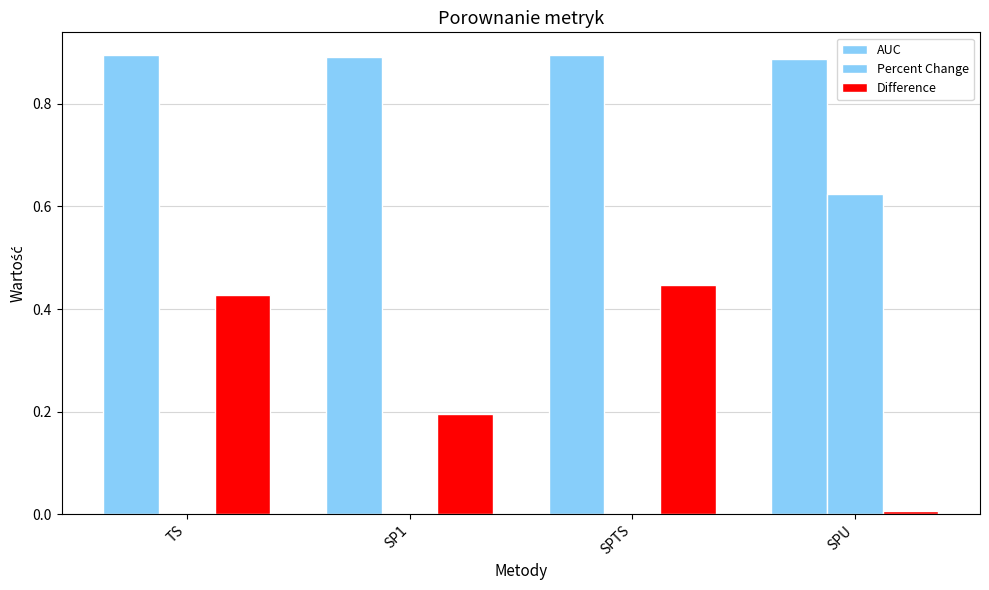

Read the Difference value at SP1.

0.2